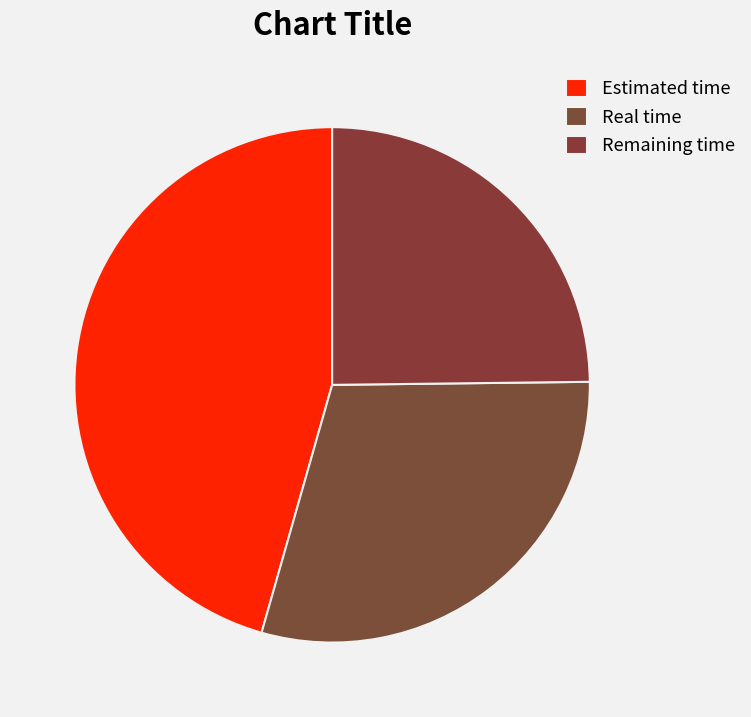

Is it true that Remaining time is 25% of the pie?

True